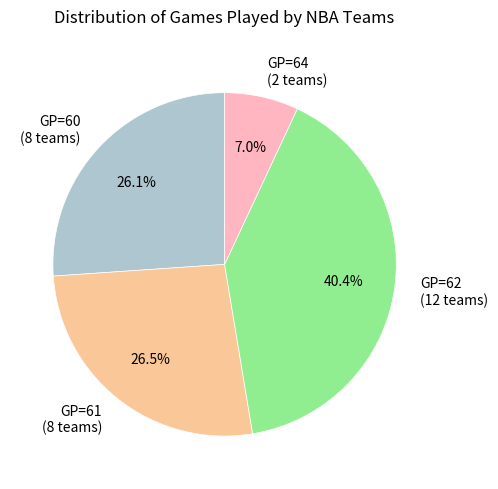

Does any single category account for the majority?

No